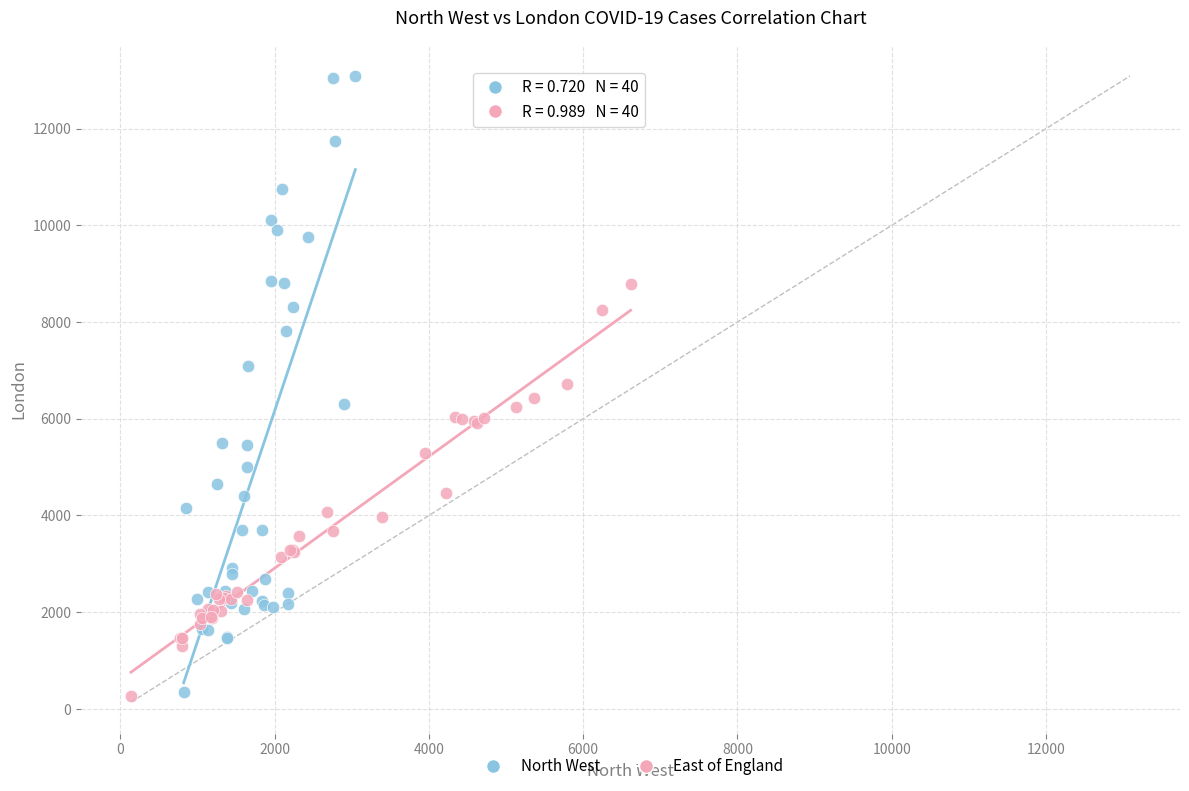

Which series contains the highest Y value?

North West